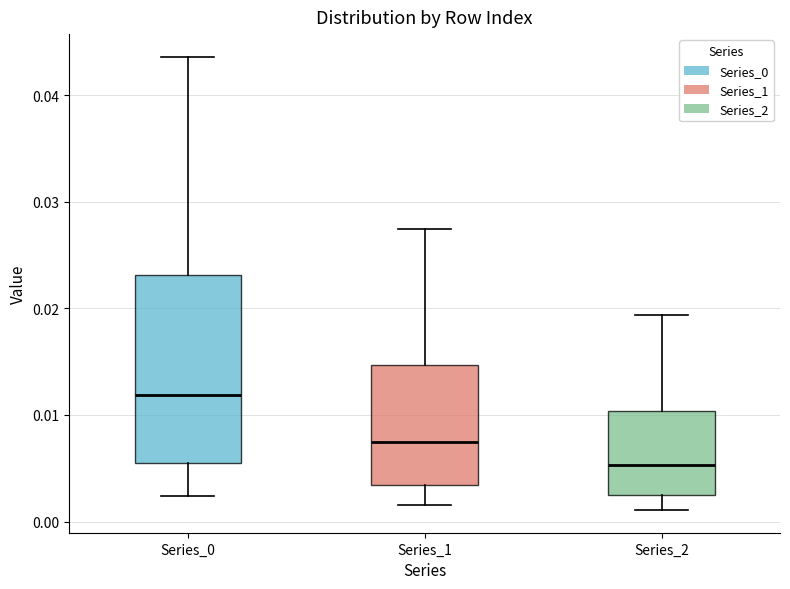

Where does the lower whisker of the box for Series_0 end on the y-axis? The values are not printed on the chart, so give them approximately, as read against the axis.

0.002